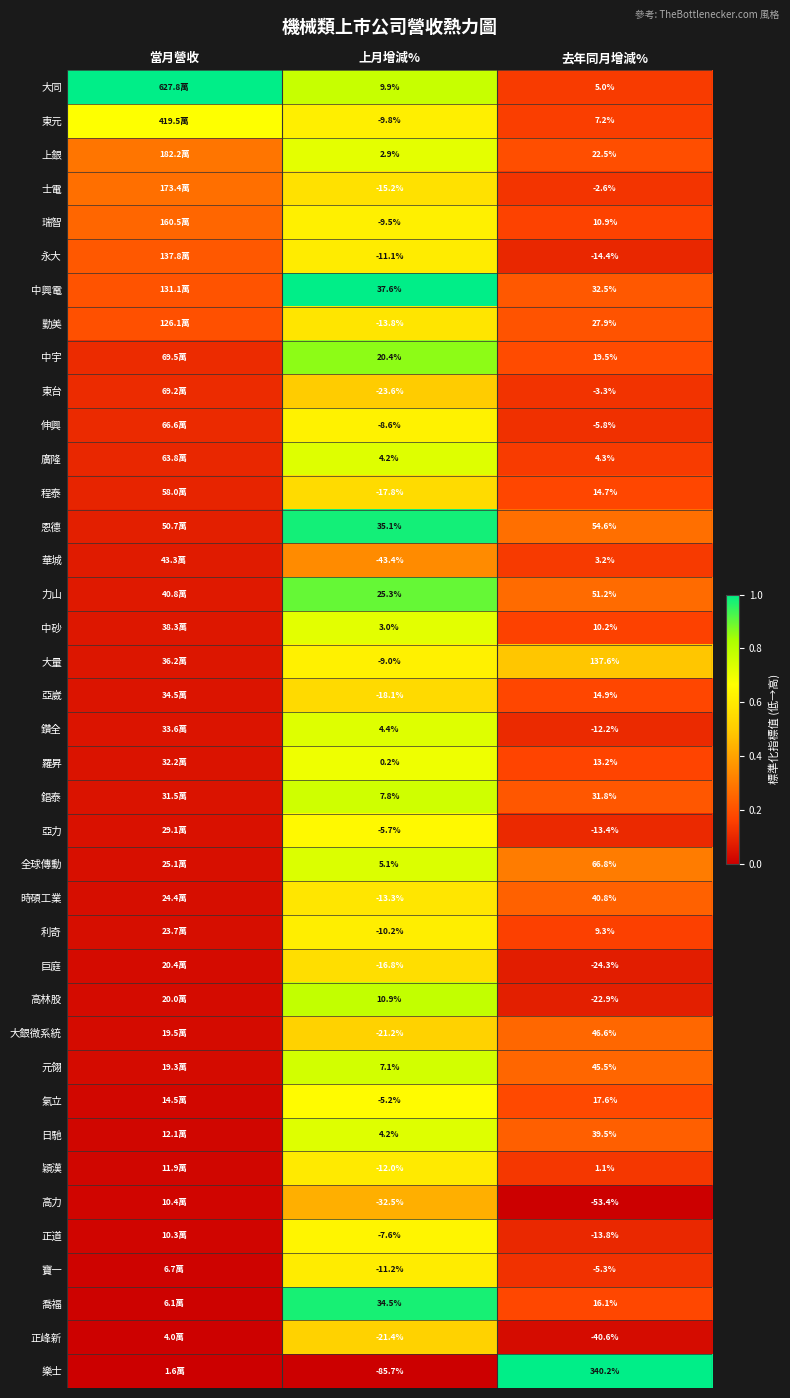

Rank the series at 去年同月增減% from lowest to highest value.

高力, 正峰新, 巨庭, 高林股, 永大, 正道, 亞力, 鑽全, 伸興, 寶一, 東台, 士電, 穎漢, 華城, 廣隆, 大同, 東元, 利奇, 中砂, 瑞智, 羅昇, 程泰, 亞崴, 喬福, 氣立, 中宇, 上銀, 勤美, 錩泰, 中興電, 日馳, 時碩工業, 元翎, 大銀微系統, 力山, 恩德, 全球傳動, 大量, 樂士